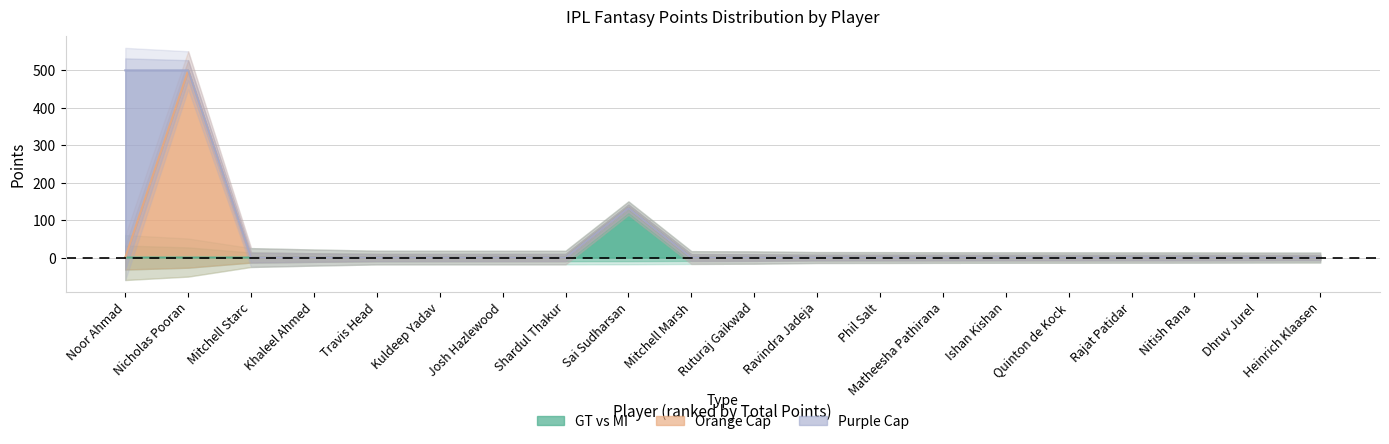

At which label does GT vs MI reach its minimum?

Noor Ahmad